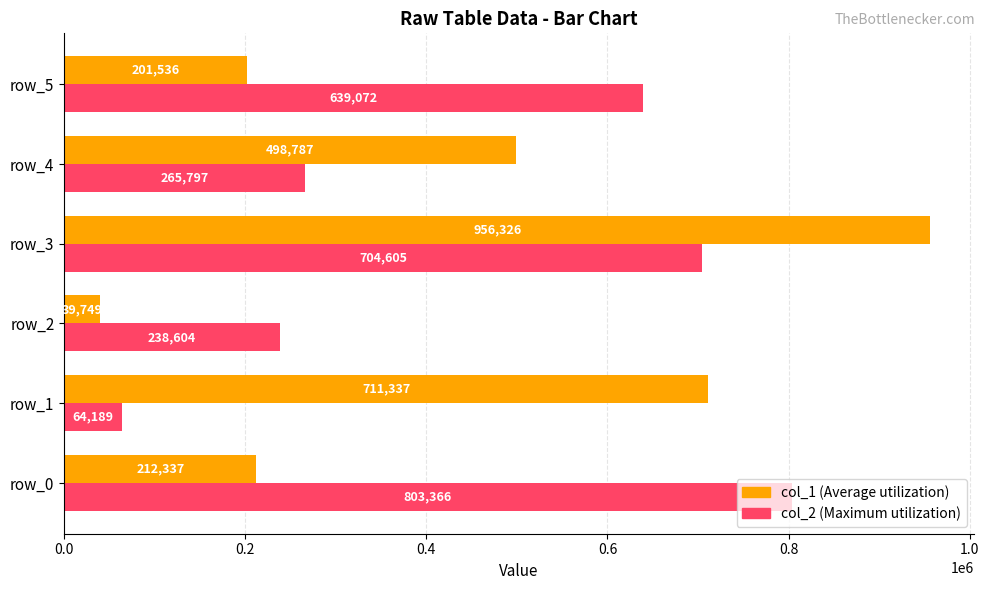

What is the spread (max minus min) of values at row_4?

232990